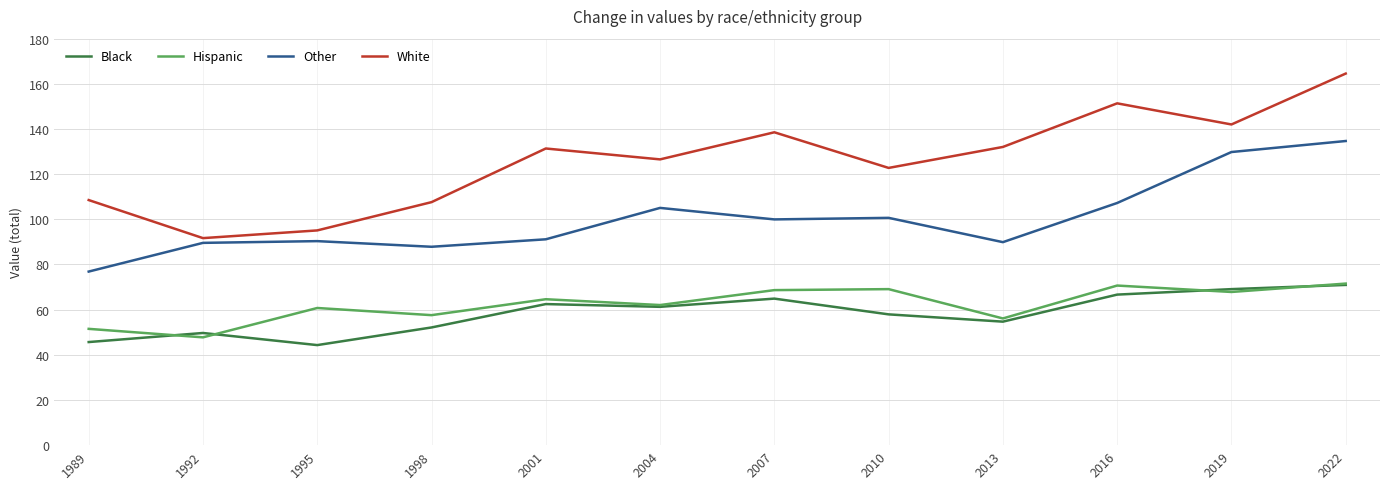

What is the lowest value of the Other series?

76.9